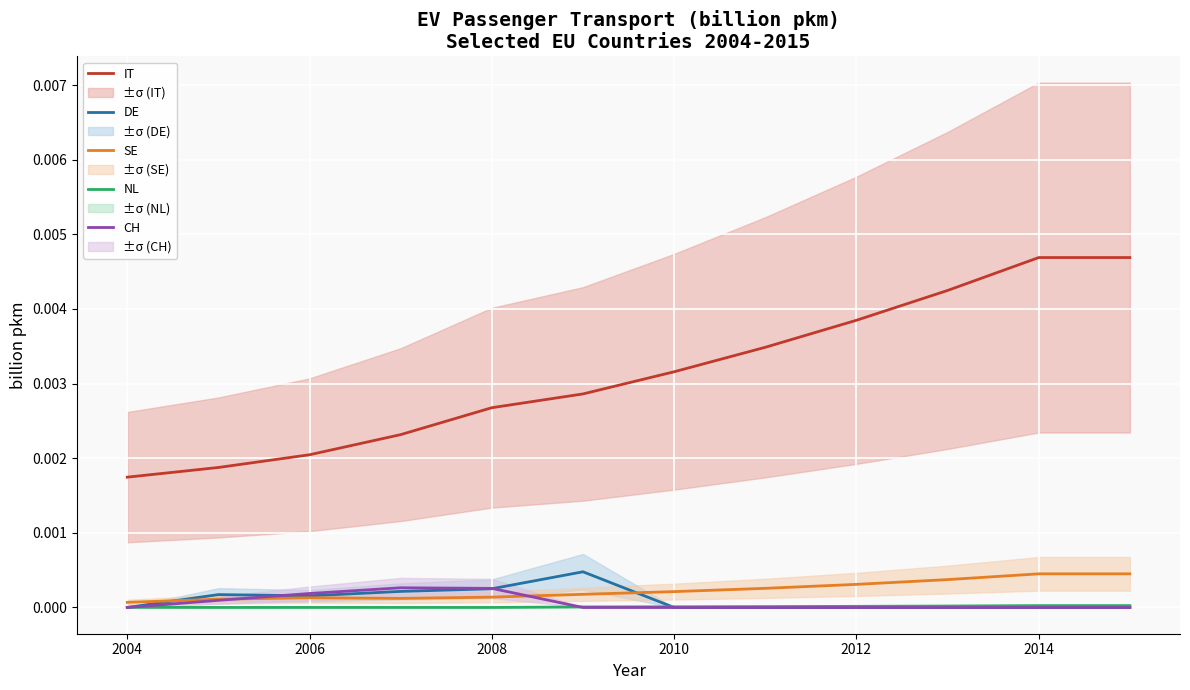

True or false: IT and DE intersect in this chart.

False